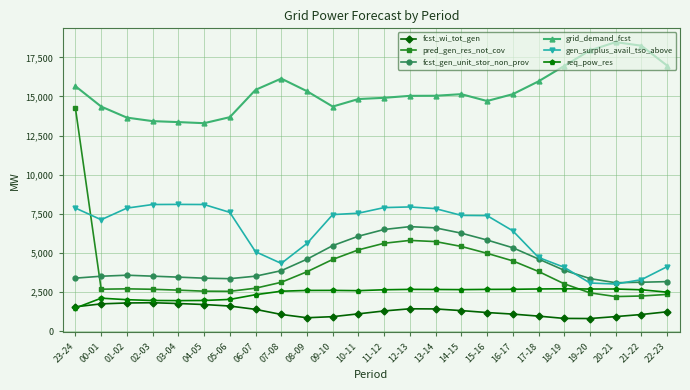

What is the maximum value for fcst_wi_tot_gen?

1822